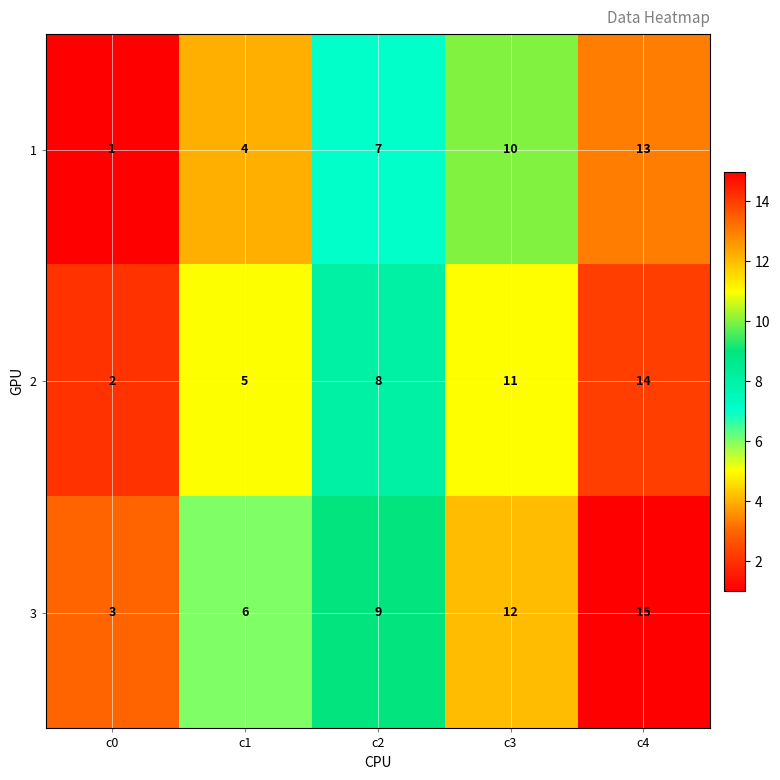

What is the maximum value for 2?

14